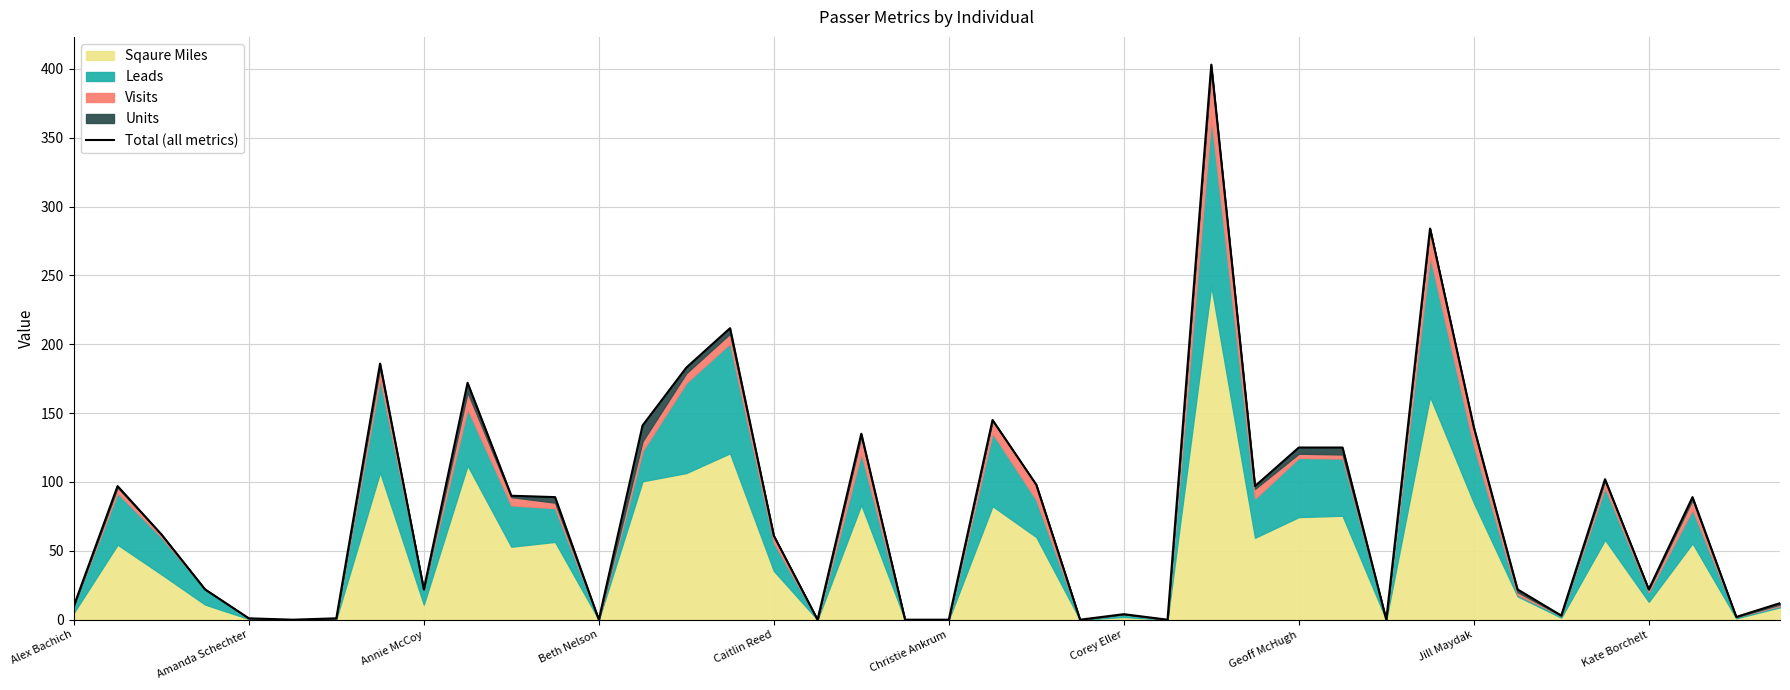

What is the difference between the second highest and minimum values?

284.0